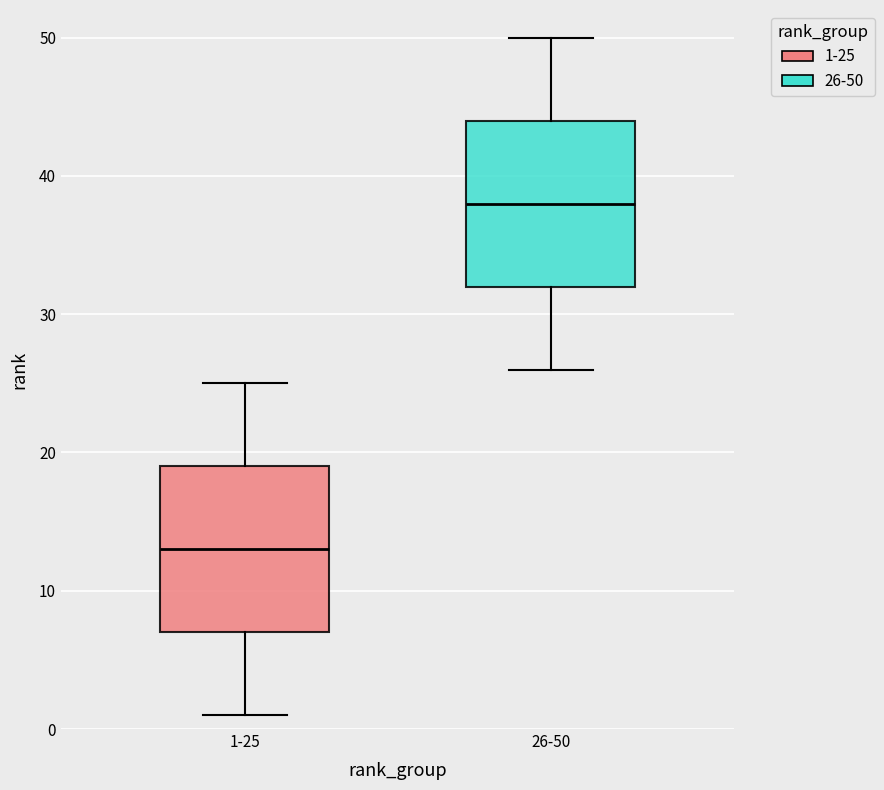

Where is the lower edge of the box for 26-50 on the y-axis? The values are not printed on the chart, so give them approximately, as read against the axis.

32